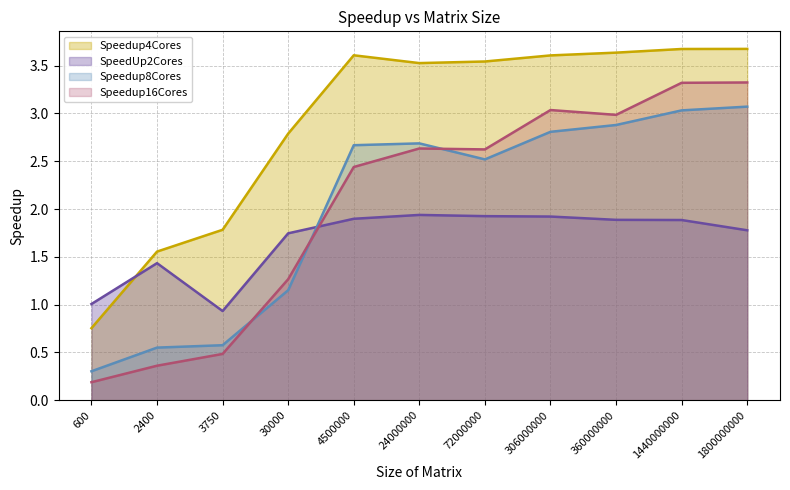

How many intersections are there between Speedup8Cores and SpeedUp2Cores?

1